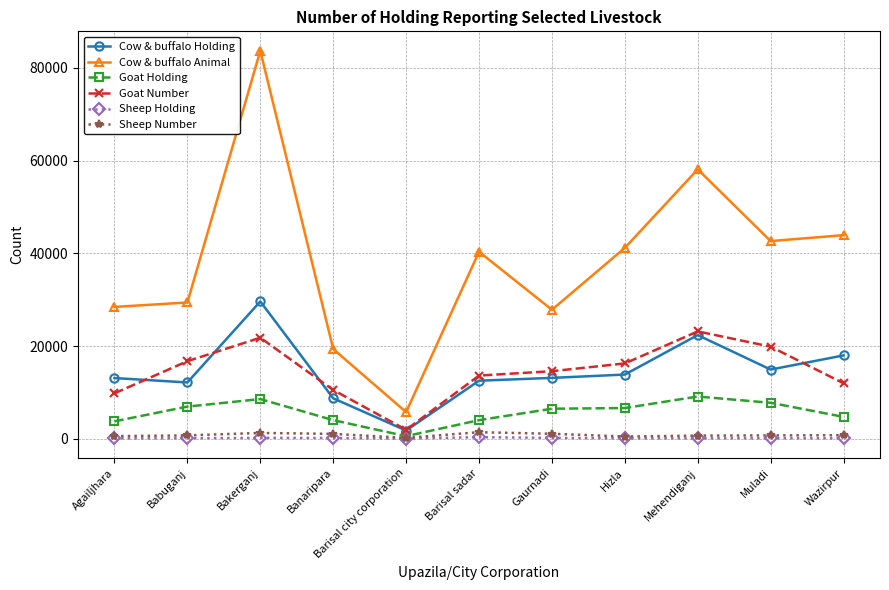

At which category does Goat Number reach its first local valley?

Barisal city corporation